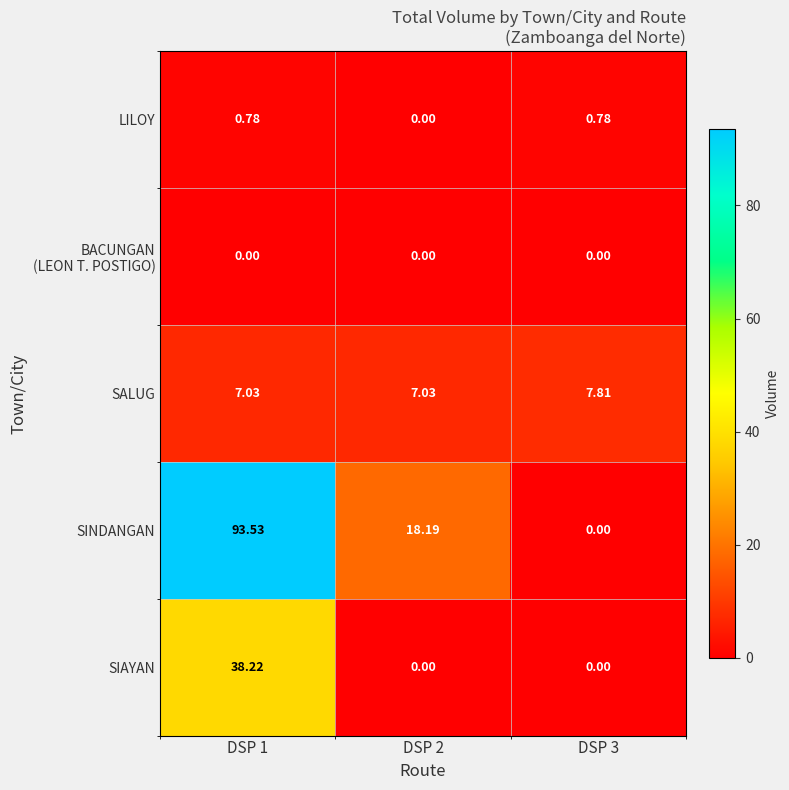

Which series changed the most between DSP 1 and DSP 2?

SINDANGAN